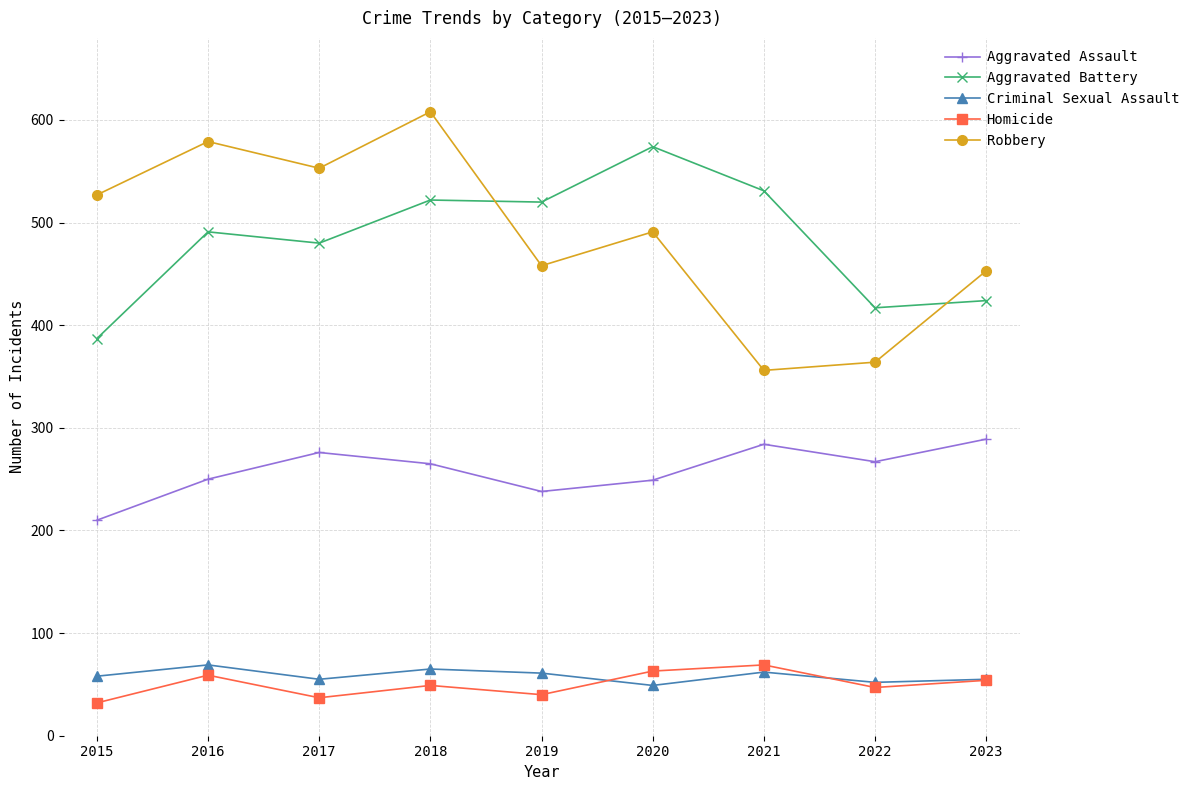

What are all the series names shown in the legend?

Aggravated Assault, Aggravated Battery, Criminal Sexual Assault, Homicide, Robbery